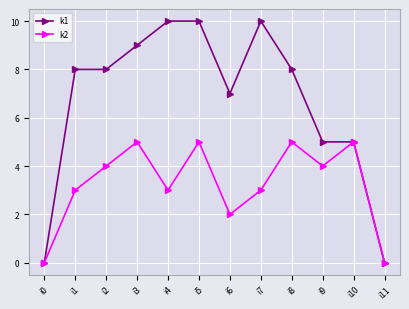

What are all the series names shown in the legend?

k1, k2